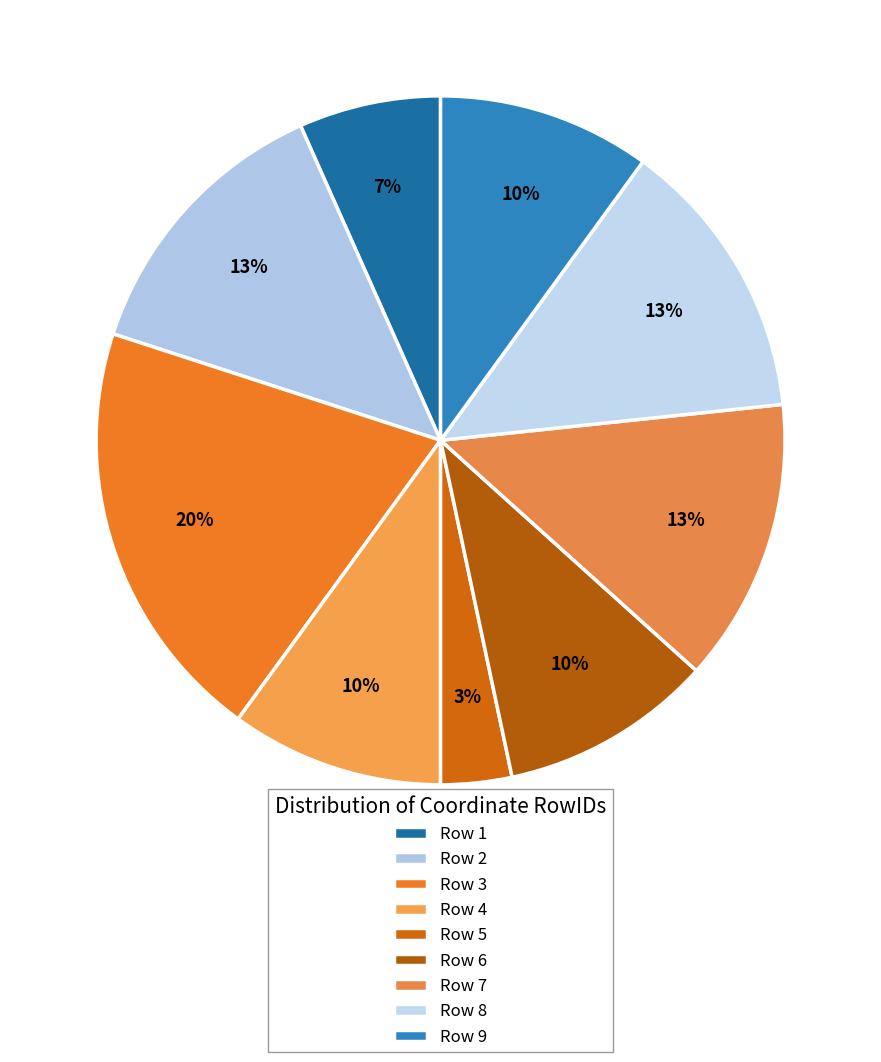

True or false: Row 2 accounts for 13% of the total.

True